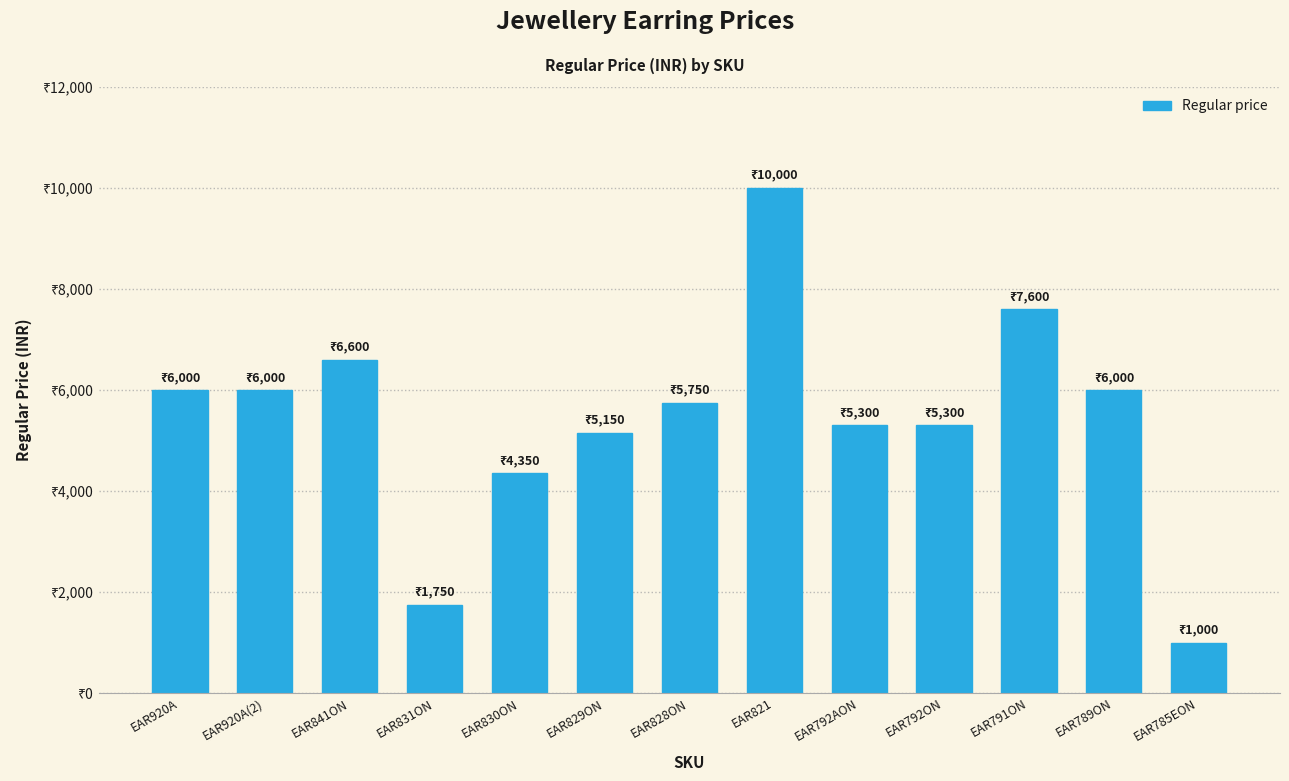

Which category has the lowest value across all series?

EAR785EON